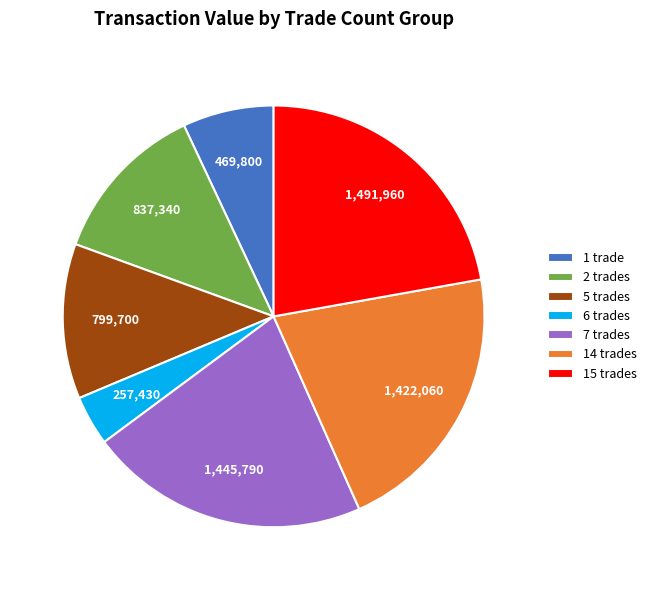

Approximately how many times larger is the value at 1 trade compared to 2 trades?

0.6